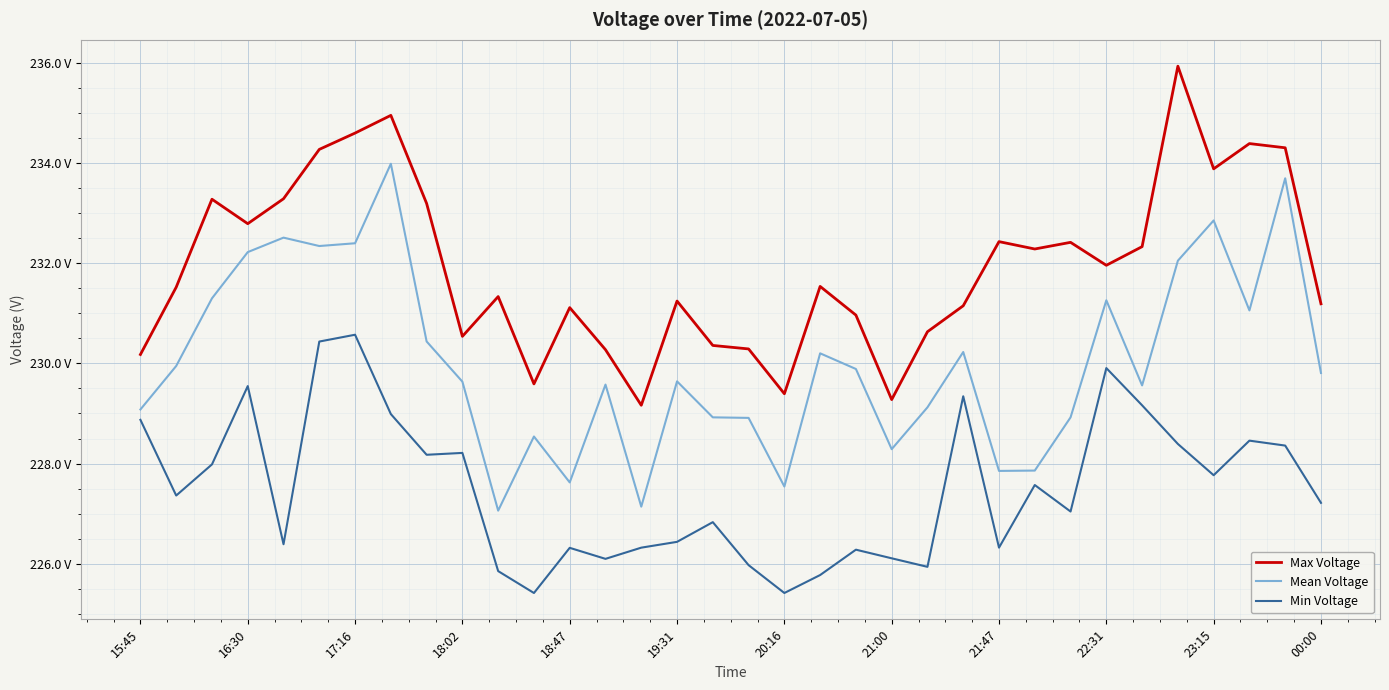

True or false: Max Voltage and Mean Voltage intersect in this chart.

False